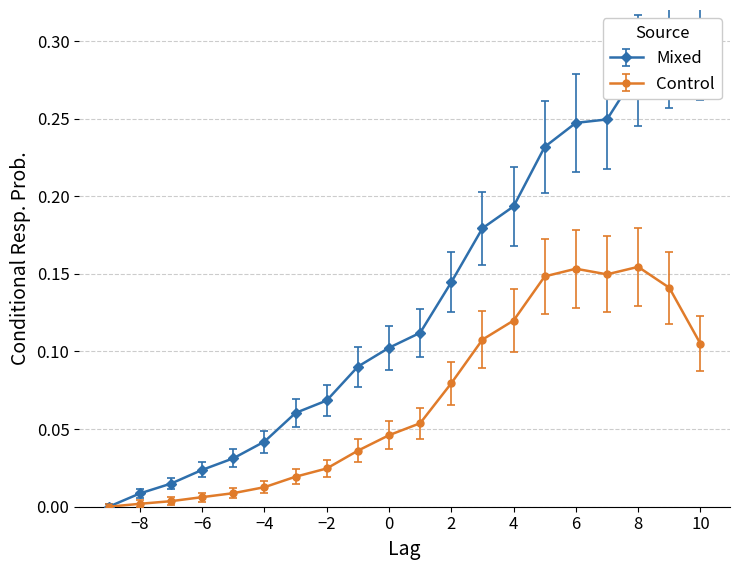

What is the value of the 10th point from the left?

0.1